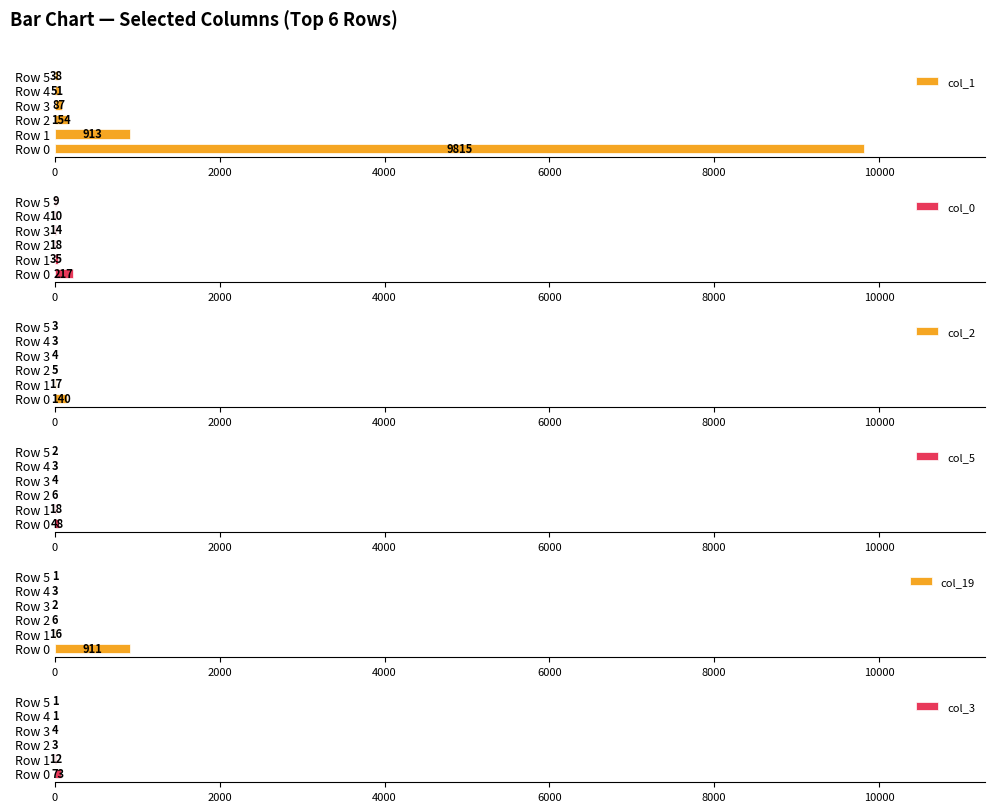

What are all the series names shown in the legend?

col_1, col_0, col_2, col_5, col_19, col_3